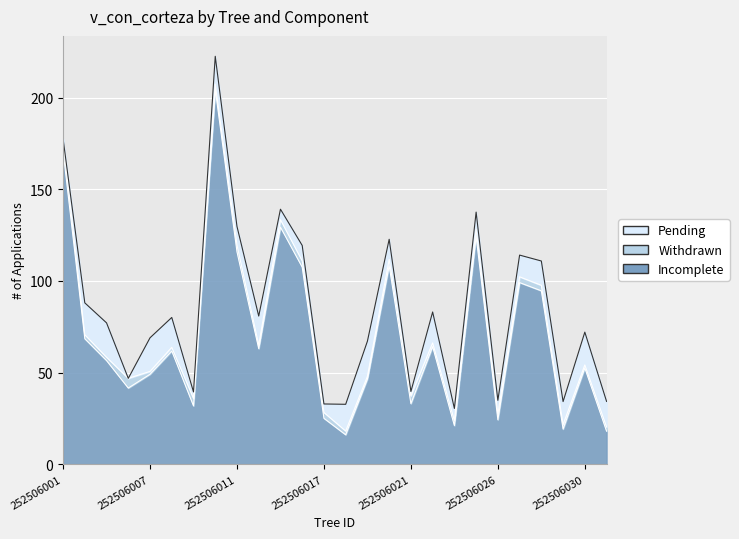

What is the average value of the Pending series?

11.2